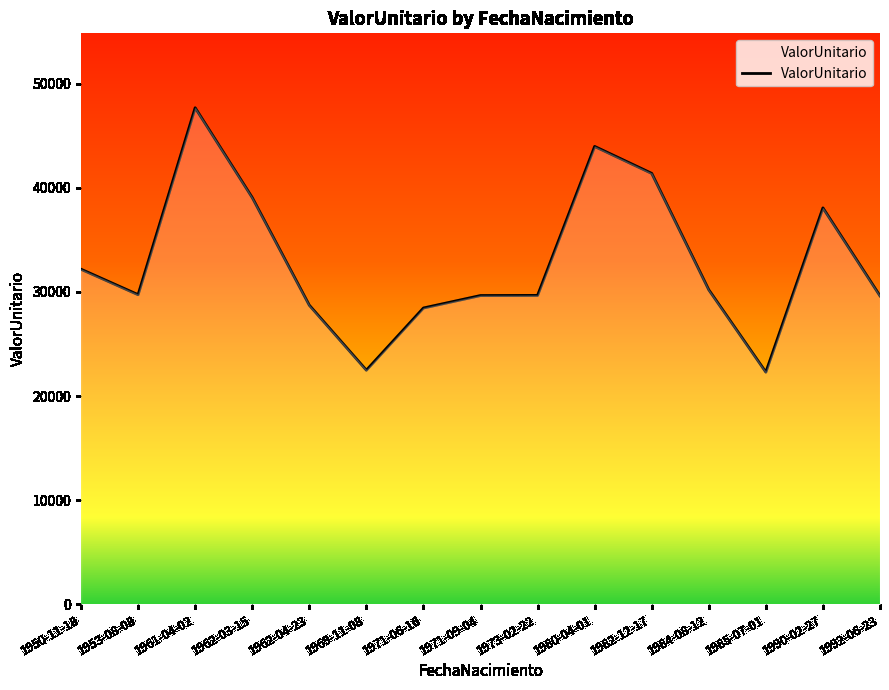

Approximately how many times larger is the value at 1961-04-02 compared to 1962-04-23?

1.7